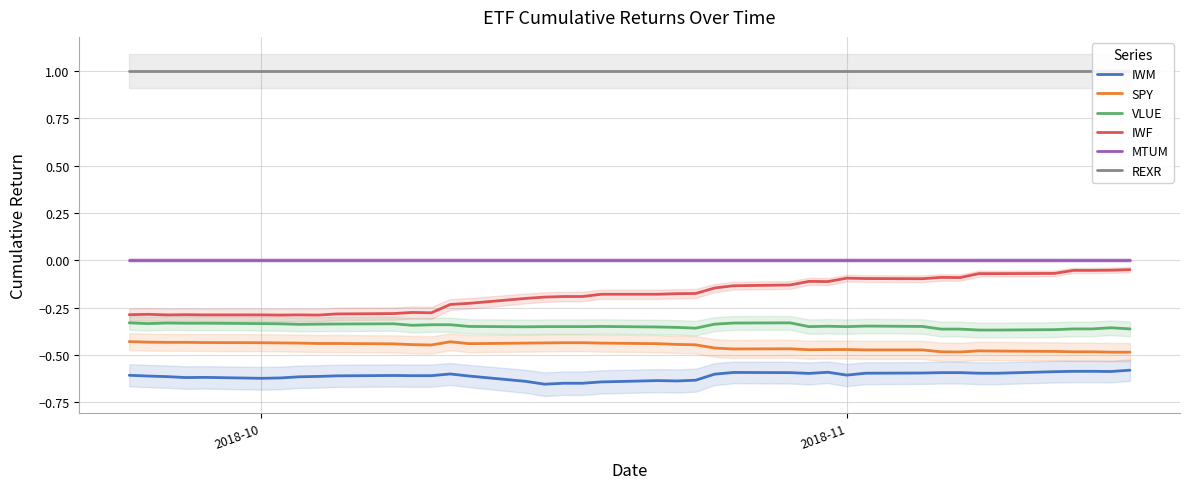

True or false: IWM and SPY intersect in this chart.

False